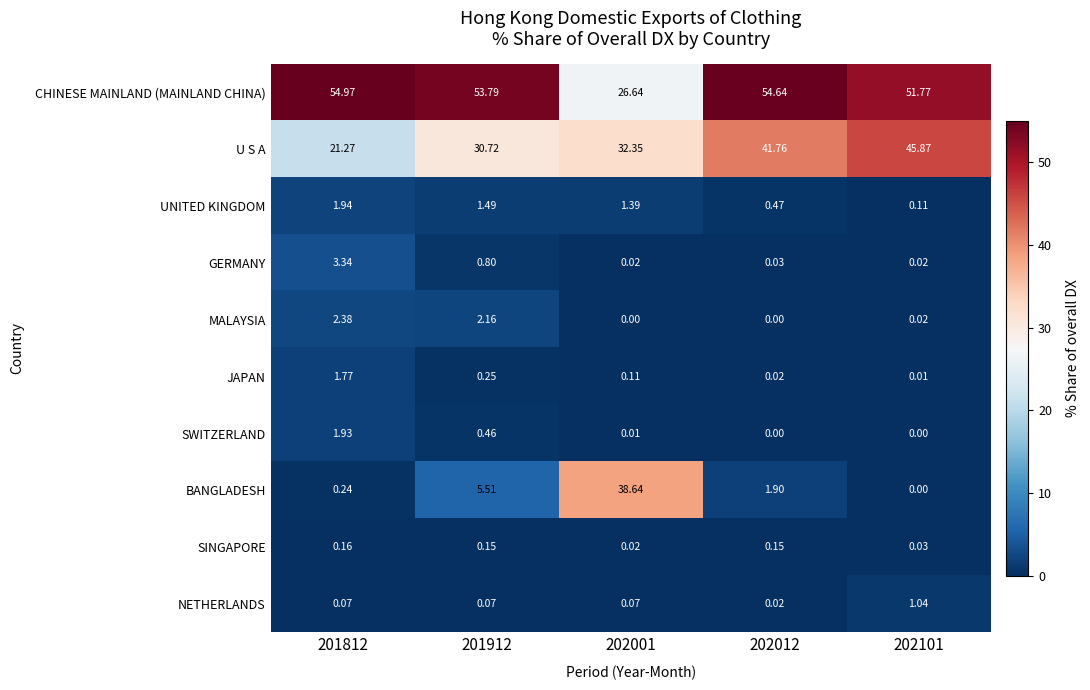

How many series are shown in this chart?

10